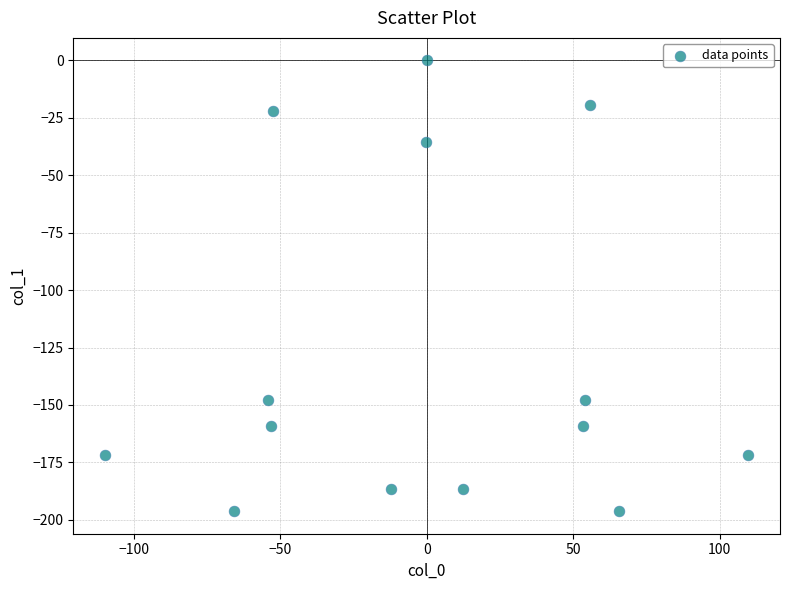

What is the range of Y values (max minus min)?

196.2